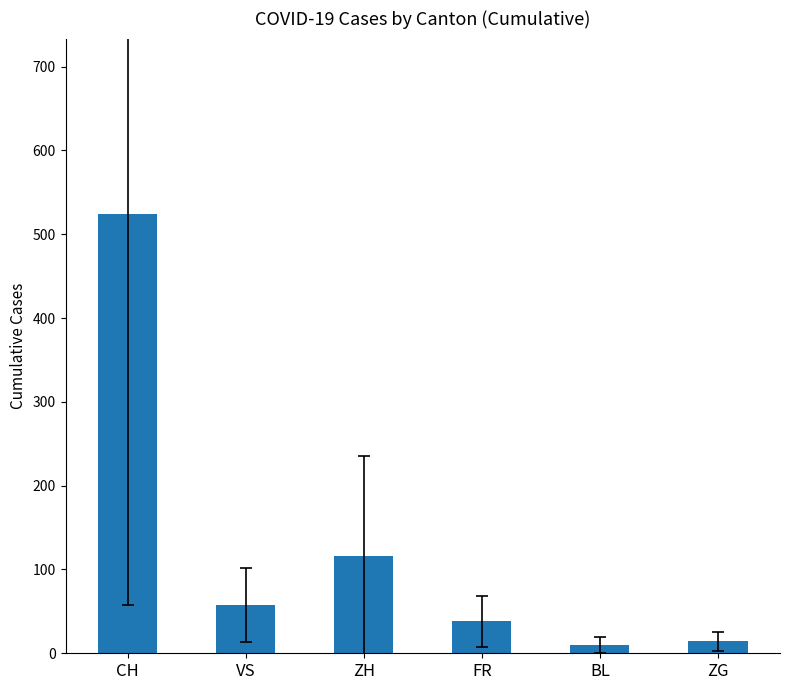

What is the smallest value displayed?

10.1